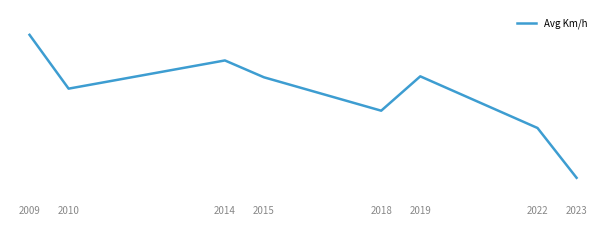

What is the average value?

109902